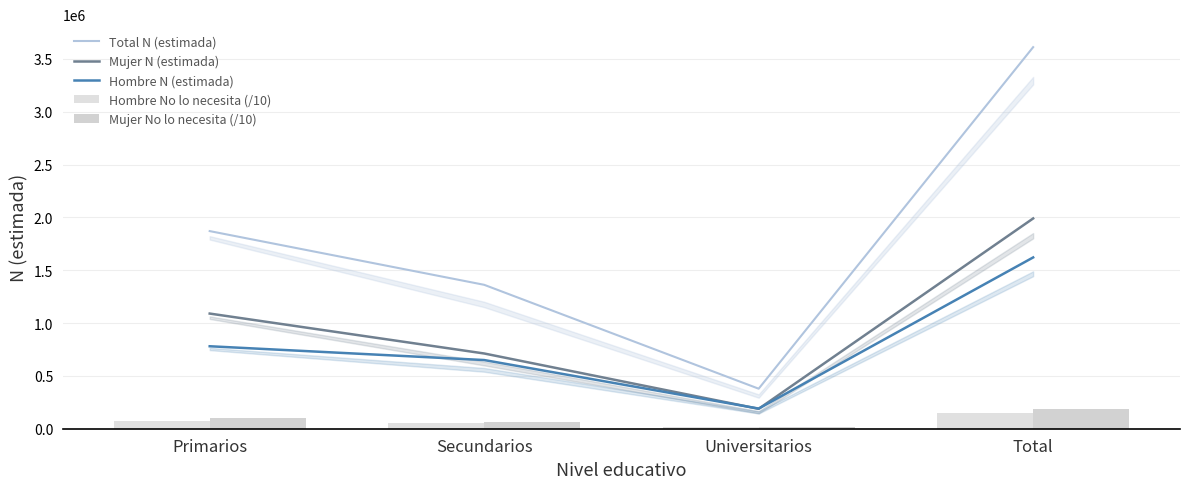

Is it true that Mujer N (estimada) equals 2589678.5 at Total?

False